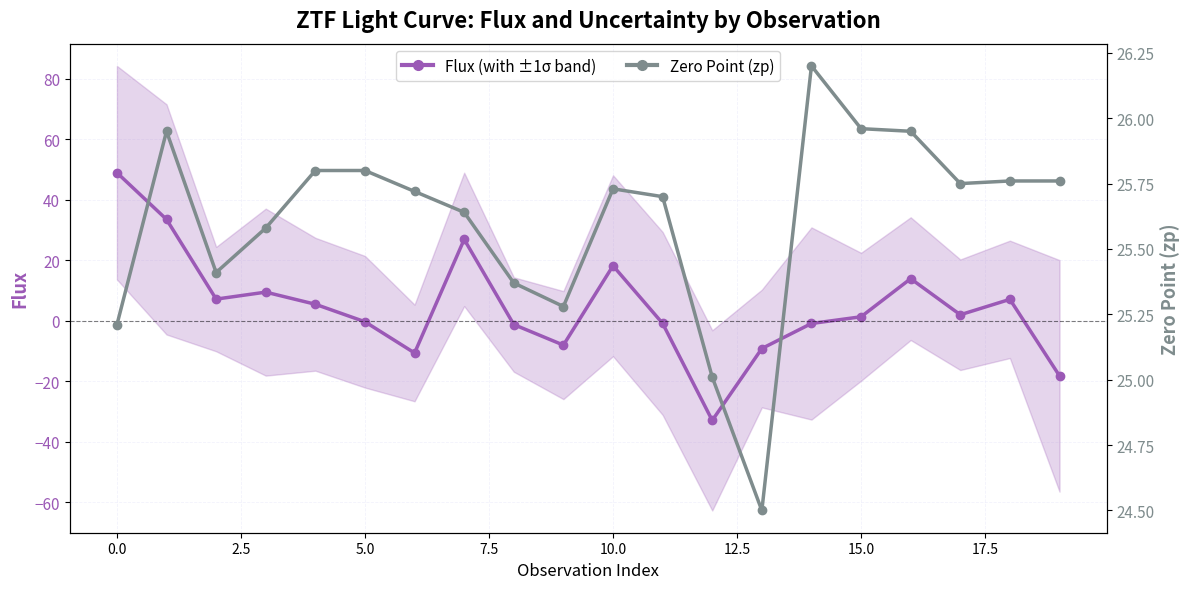

Reading left to right, what are all the values shown in this chart?

Flux (with ±1σ band): 49.0	33.5	7.2	9.5	5.5	-0.3	-10.7	26.9	-1.3	-8.1	18.2	-0.9	-33.0	-9.2	-0.9	1.3	13.9	2.0	7.1	-18.2
Zero Point (zp): 25.2	25.9	25.4	25.6	25.8	25.8	25.7	25.6	25.4	25.3	25.7	25.7	25.0	24.5	26.2	26.0	25.9	25.8	25.8	25.8